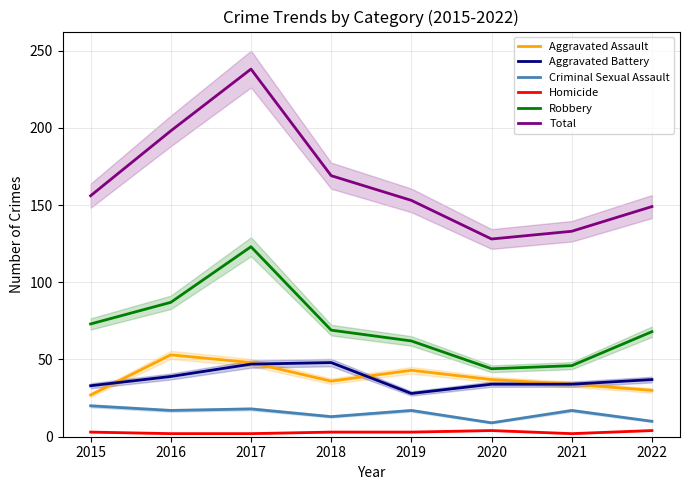

How many data points in Robbery are above 69?

3